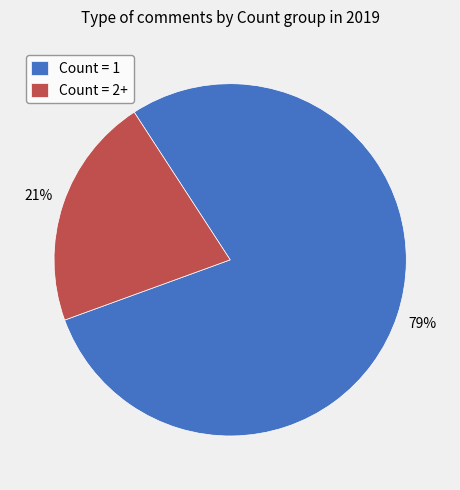

Rank the categories by value from highest to lowest.

Count = 1, Count = 2+